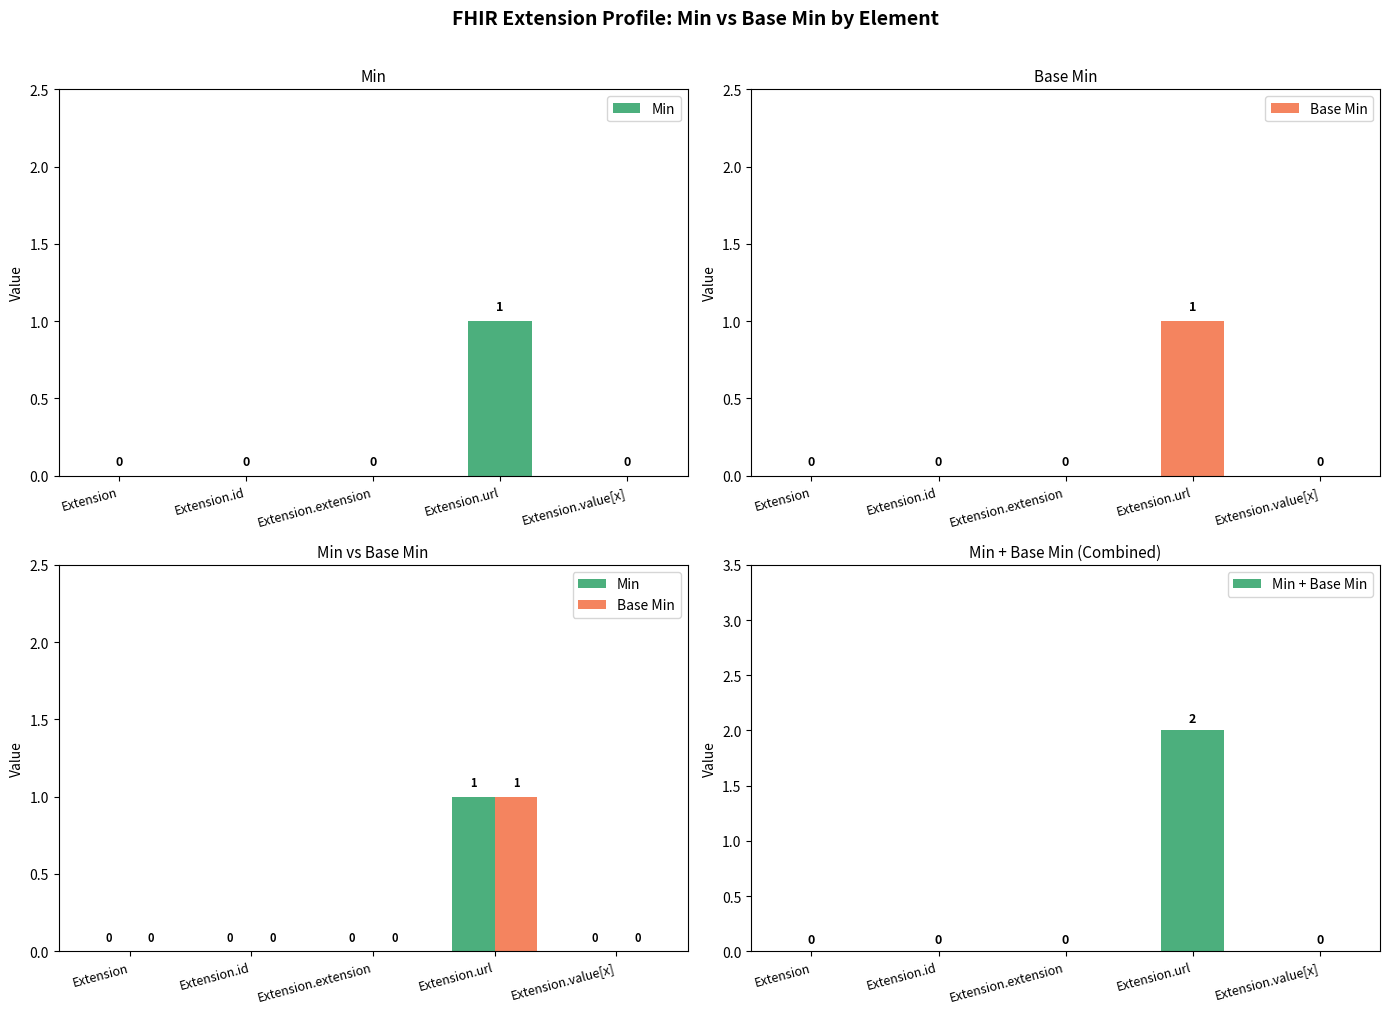

Which series has the largest range (max minus min)?

Min + Base Min